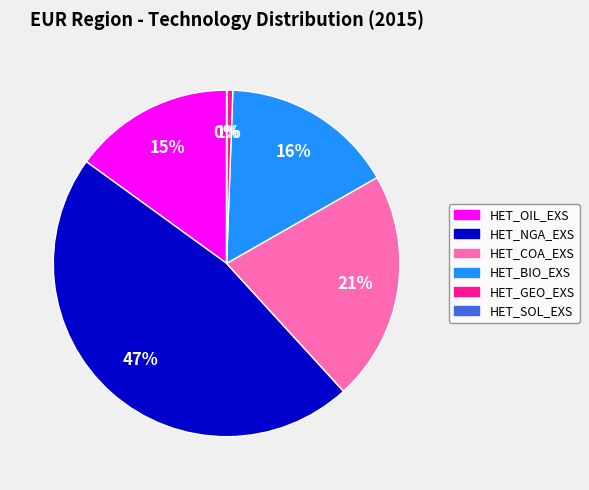

True or false: HET_GEO_EXS accounts for 11% of the total.

False